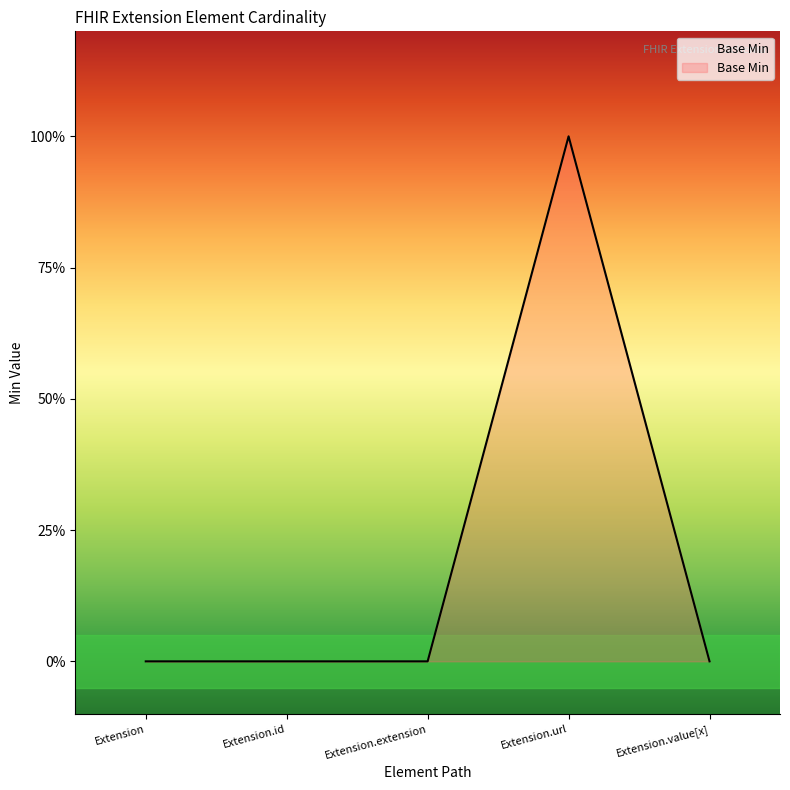

What is the difference between the maximum and minimum values?

1